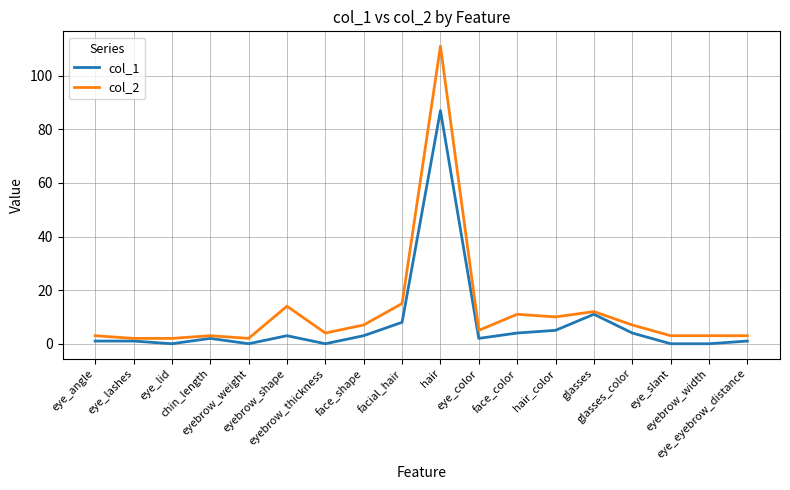

Which series has the widest spread of values?

col_2